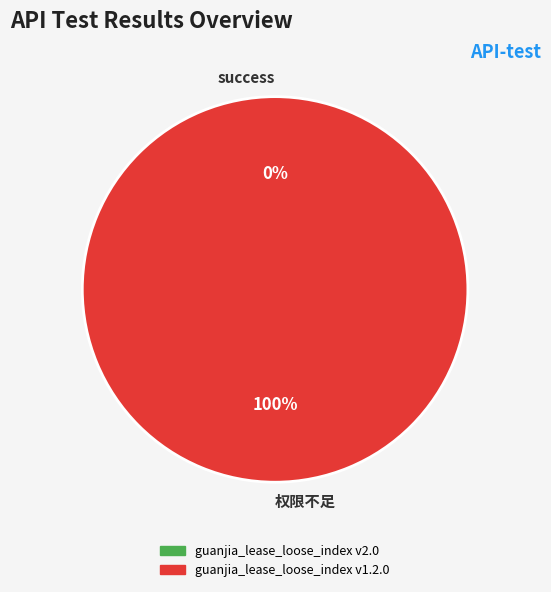

What is the smallest slice in the pie chart?

success